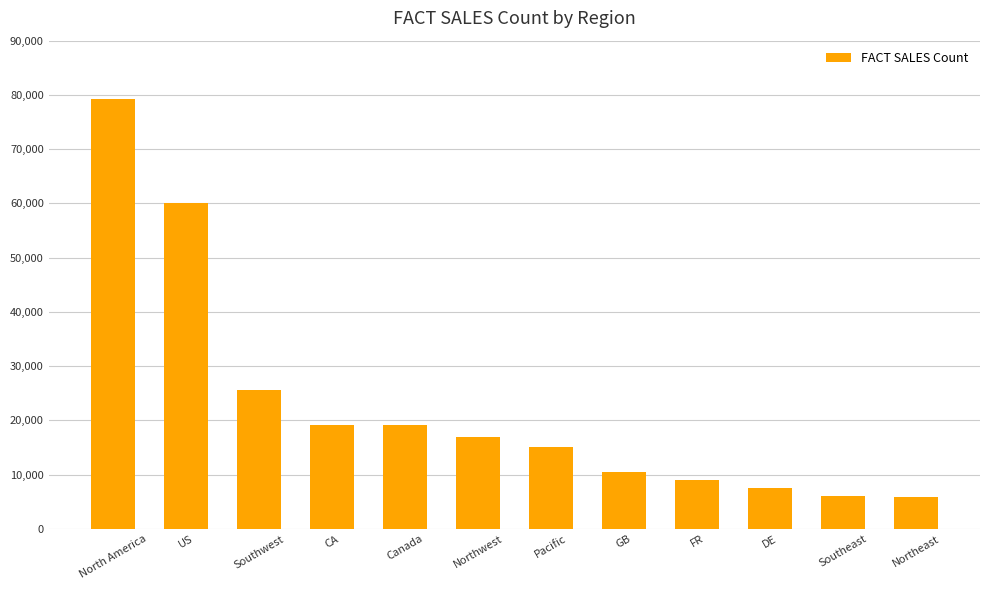

What is the label of the 4th bar from the right?

FR